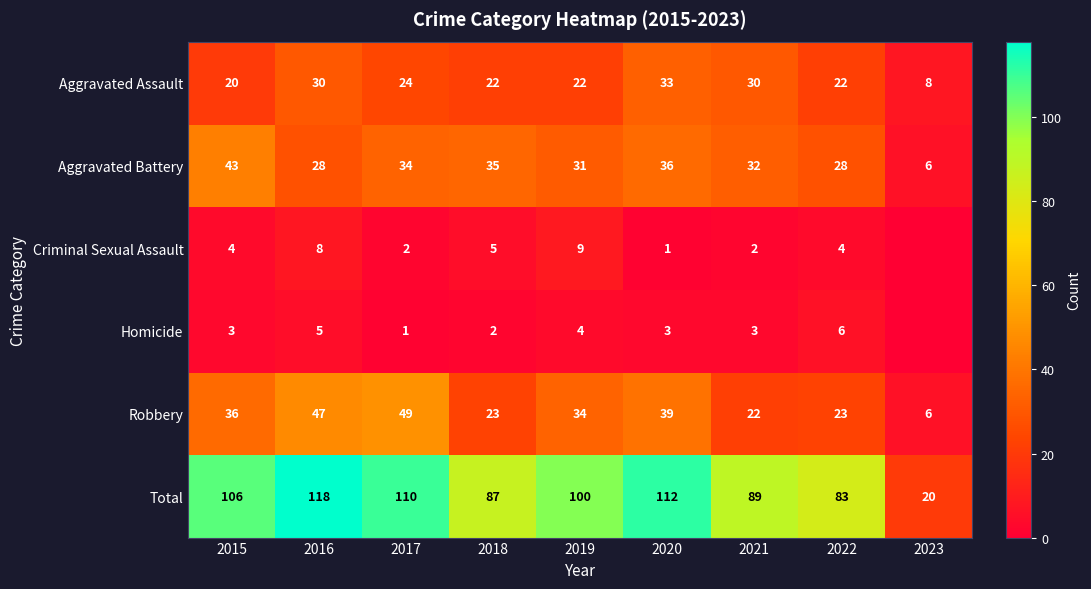

At how many categories does at least one series exceed 66?

8